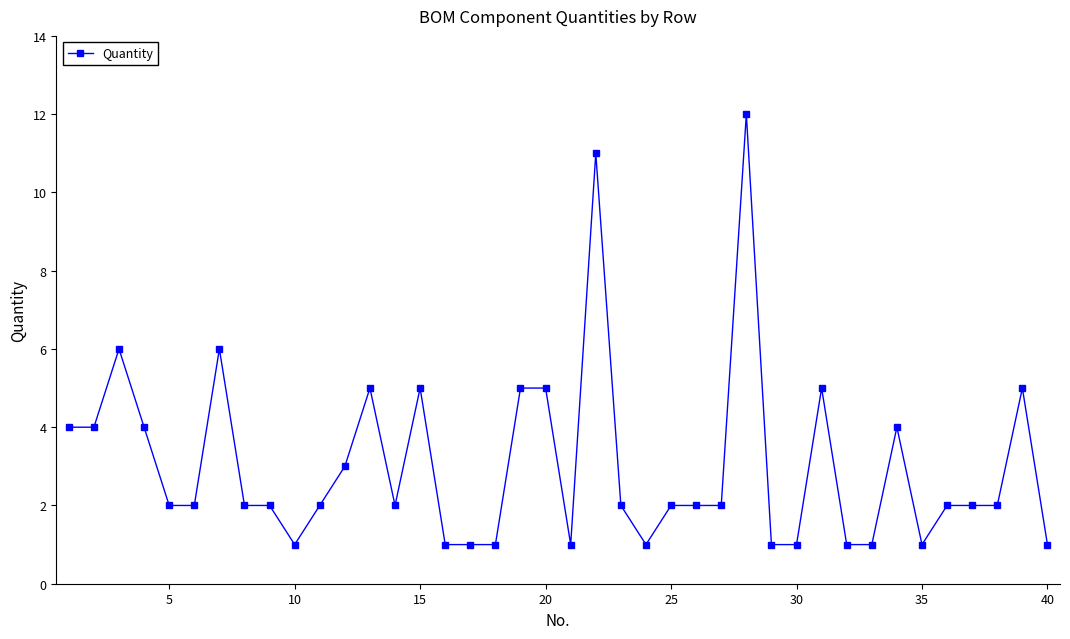

What is the difference between the second highest and second lowest values?

10